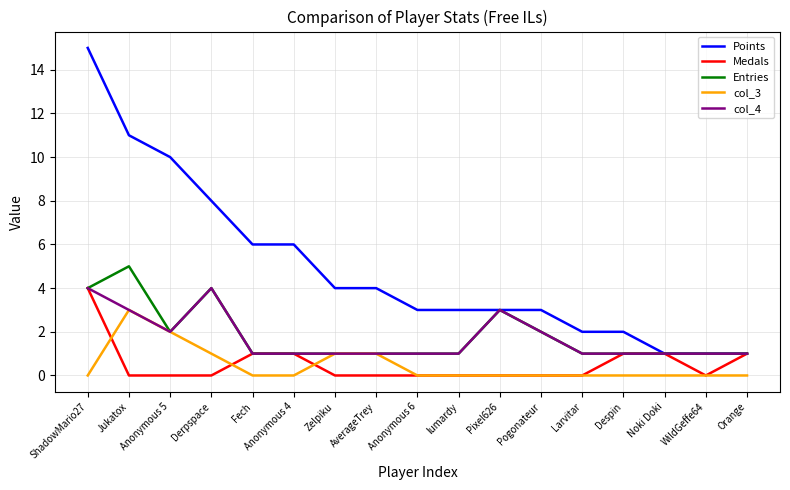

Reading right to left, what are all the values shown in this chart?

Points: Orange=1	WildGeffe64=1	Noki Doki=1	Despin=2	Larvitar=2	Pogonateur=3	Pixel626=3	lumardy=3	Anonymous 6=3	AverageTrey=4	Zelpiku=4	Anonymous 4=6	Fech=6	Derpspace=8	Anonymous 5=10	Jukatox=11	ShadowMario27=15
Medals: Orange=1	WildGeffe64=0	Noki Doki=1	Despin=1	Larvitar=0	Pogonateur=0	Pixel626=0	lumardy=0	Anonymous 6=0	AverageTrey=0	Zelpiku=0	Anonymous 4=1	Fech=1	Derpspace=0	Anonymous 5=0	Jukatox=0	ShadowMario27=4
Entries: Orange=1	WildGeffe64=1	Noki Doki=1	Despin=1	Larvitar=1	Pogonateur=2	Pixel626=3	lumardy=1	Anonymous 6=1	AverageTrey=1	Zelpiku=1	Anonymous 4=1	Fech=1	Derpspace=4	Anonymous 5=2	Jukatox=5	ShadowMario27=4
col_3: Orange=0	WildGeffe64=0	Noki Doki=0	Despin=0	Larvitar=0	Pogonateur=0	Pixel626=0	lumardy=0	Anonymous 6=0	AverageTrey=1	Zelpiku=1	Anonymous 4=0	Fech=0	Derpspace=1	Anonymous 5=2	Jukatox=3	ShadowMario27=0
col_4: Orange=1	WildGeffe64=1	Noki Doki=1	Despin=1	Larvitar=1	Pogonateur=2	Pixel626=3	lumardy=1	Anonymous 6=1	AverageTrey=1	Zelpiku=1	Anonymous 4=1	Fech=1	Derpspace=4	Anonymous 5=2	Jukatox=3	ShadowMario27=4